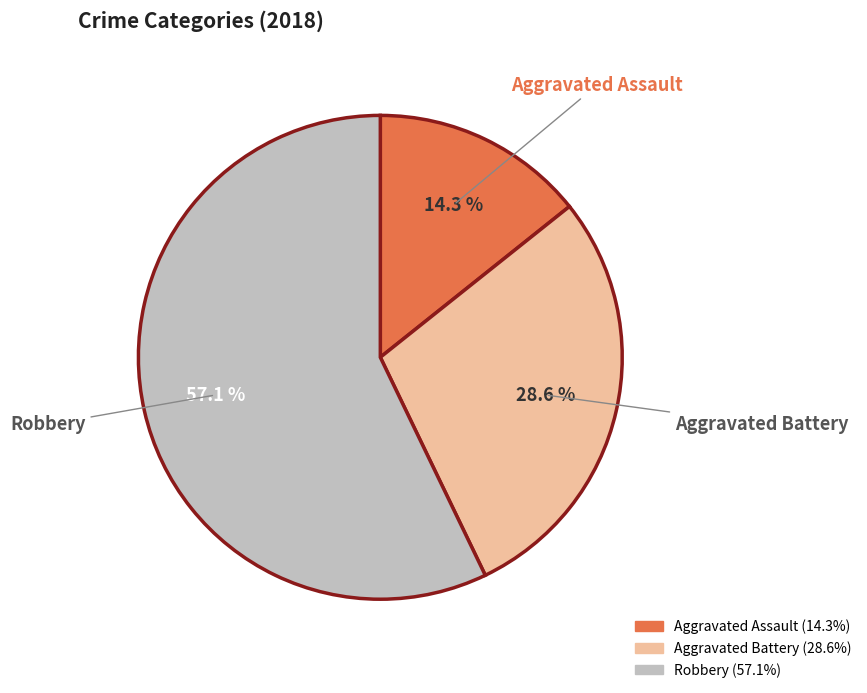

Rank the categories by value from lowest to highest.

Aggravated Assault, Aggravated Battery, Robbery